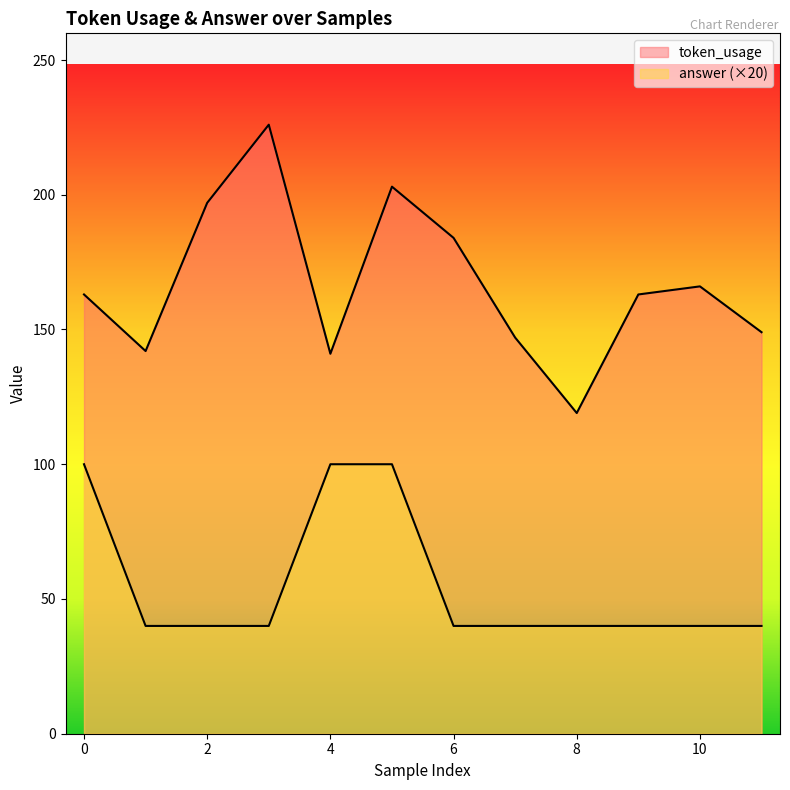

Which label corresponds to the smallest value in the chart?

1